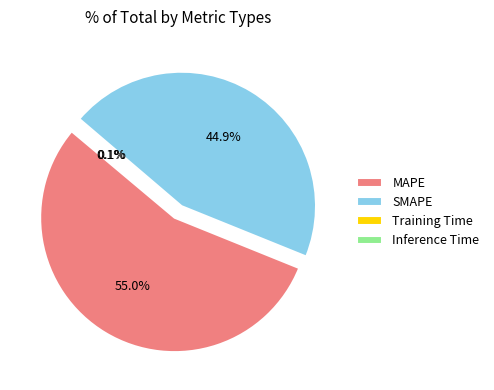

What percentage is NOT represented by SMAPE?

55.1%